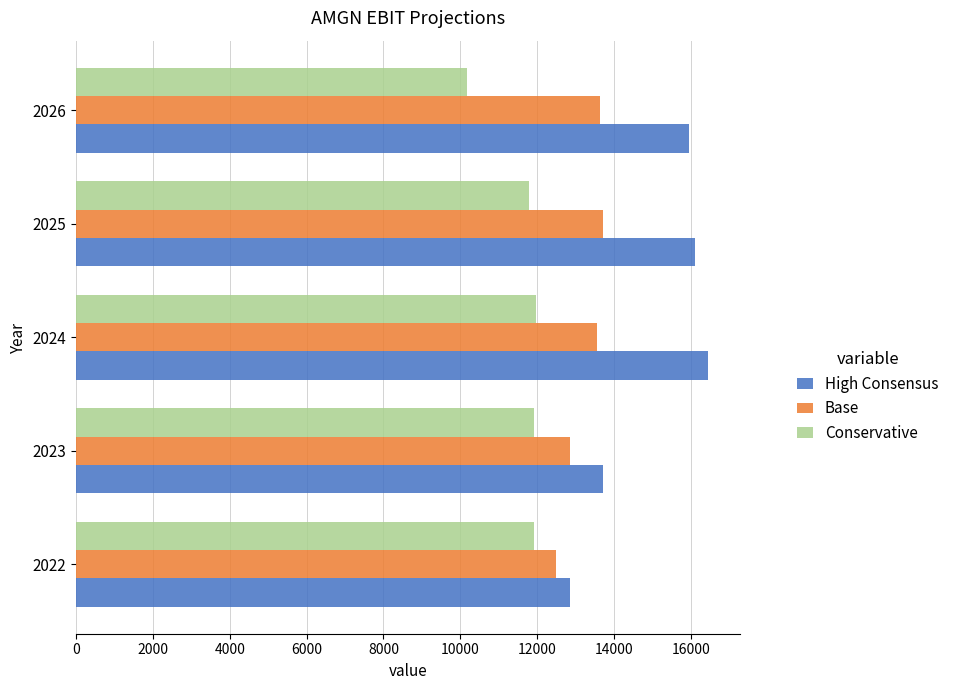

What is the average value of the Conservative series?

11547